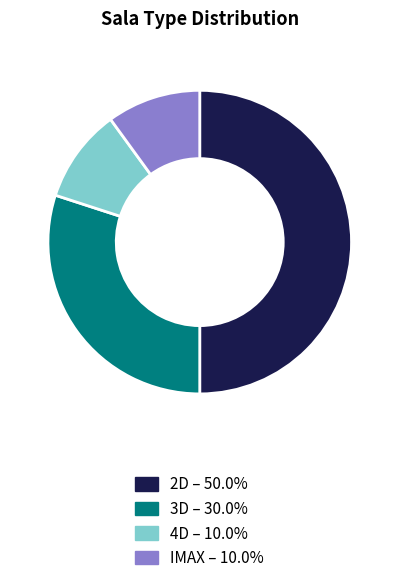

What is the ratio of the value at 3D to the value at IMAX?

3.0